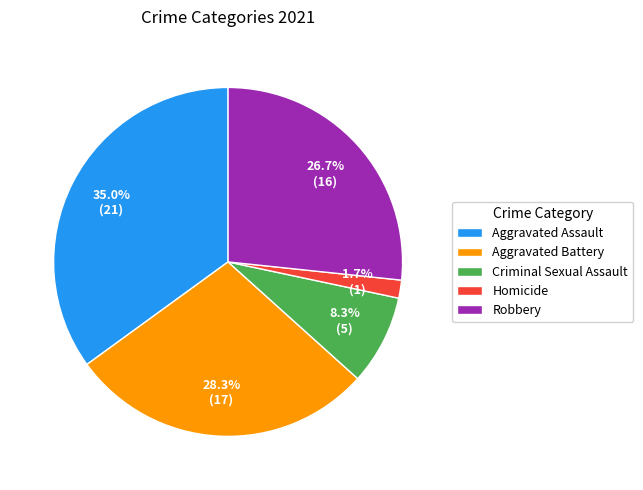

Is it true that Robbery is 27% of the pie?

True